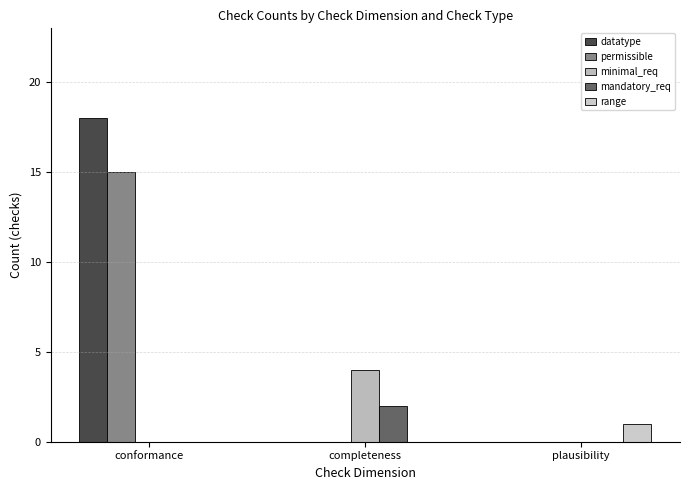

What is the difference between the permissible values at plausibility and conformance?

15